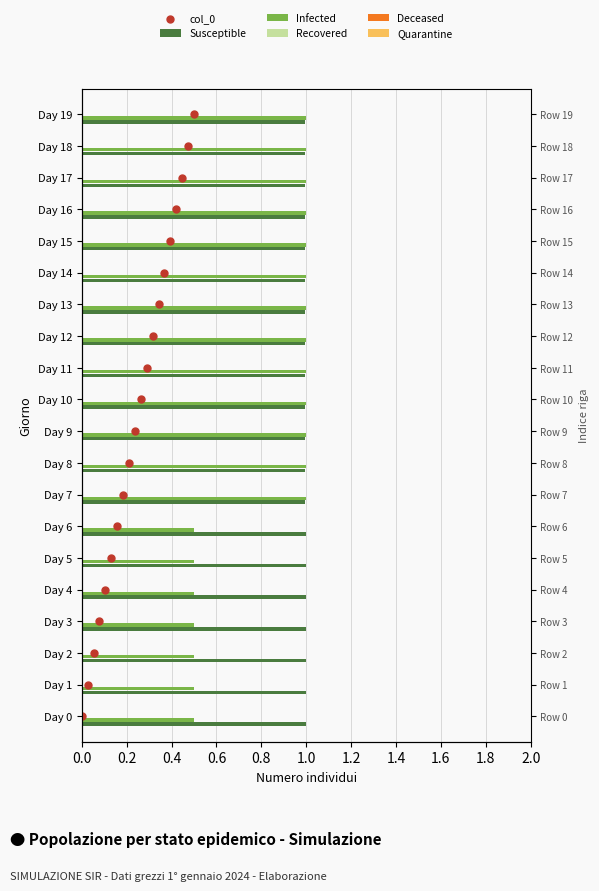

Which series has the widest spread of Y values?

col_0